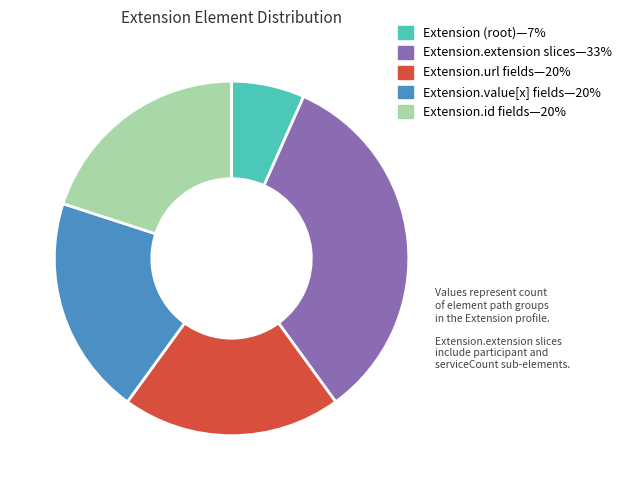

How many segments does this pie chart have?

5